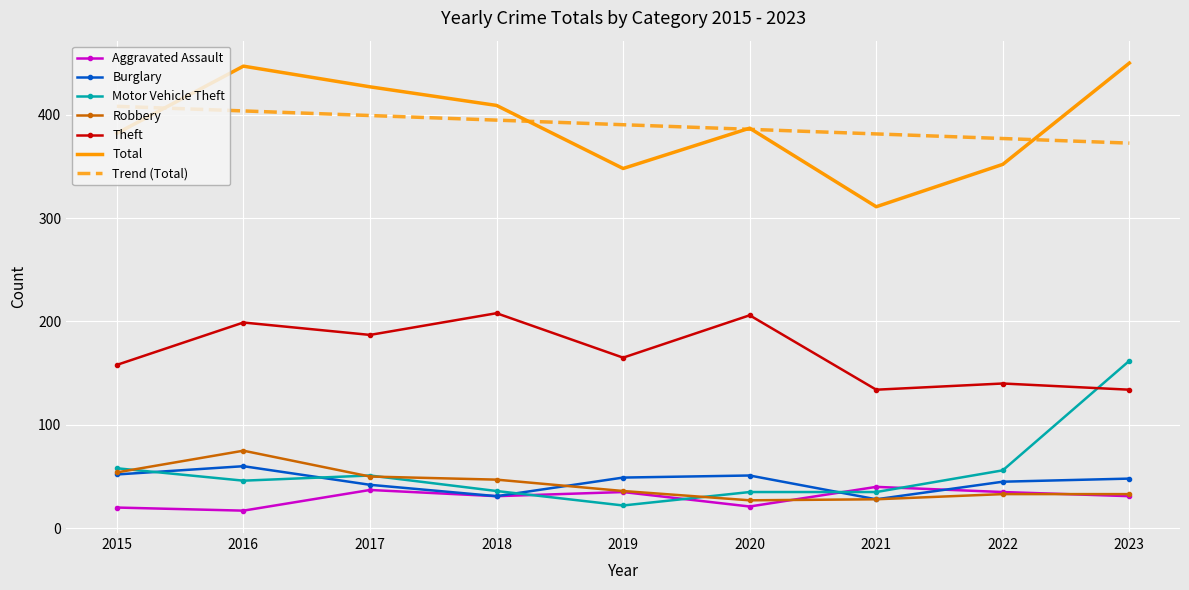

Which series changed the most between 2018 and 2023?

Motor Vehicle Theft